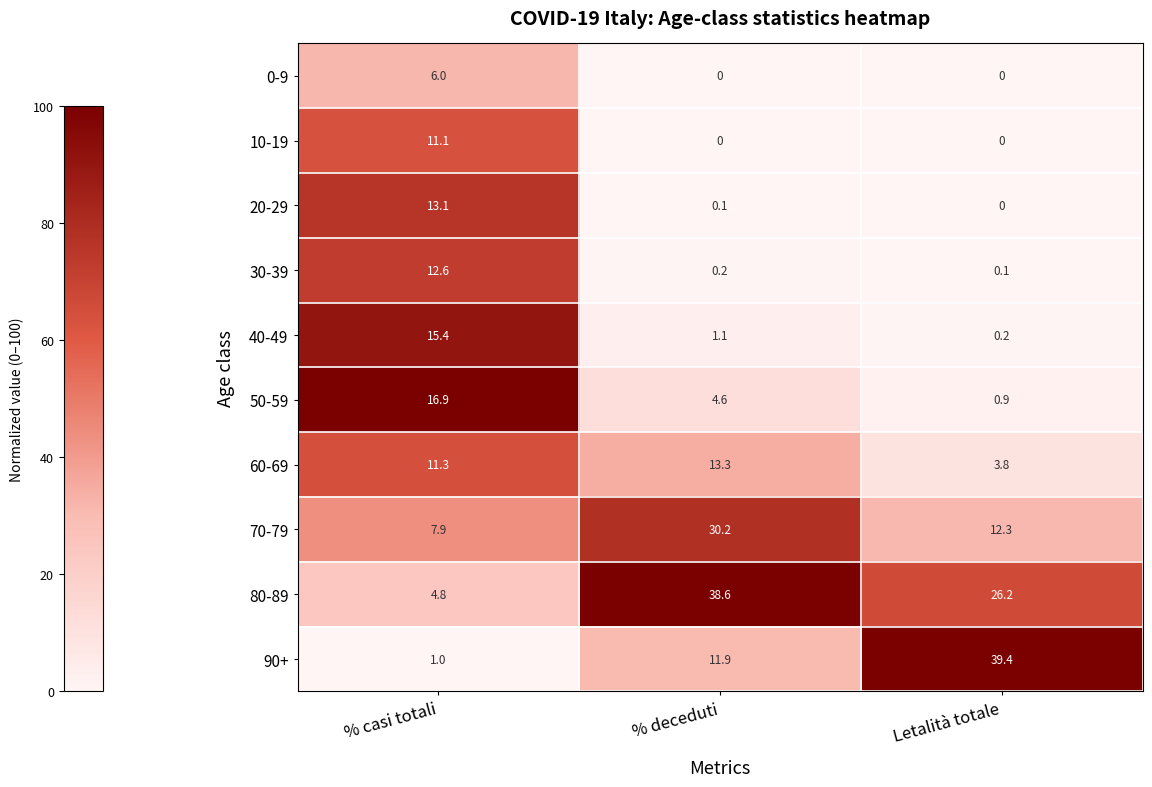

Which series has the largest total across all categories?

80-89